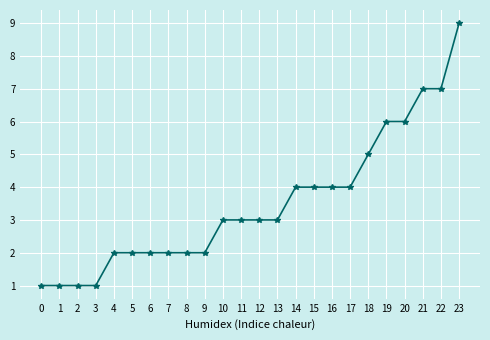

How many series are shown in this chart?

1